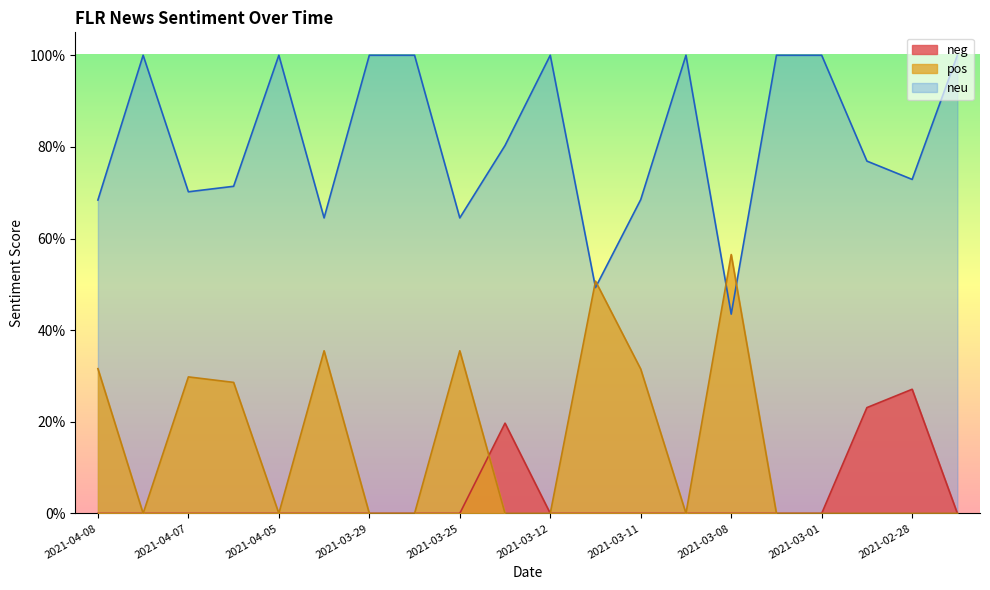

Which has a higher value, 2021-03-11 or 2021-03-28?

2021-03-11